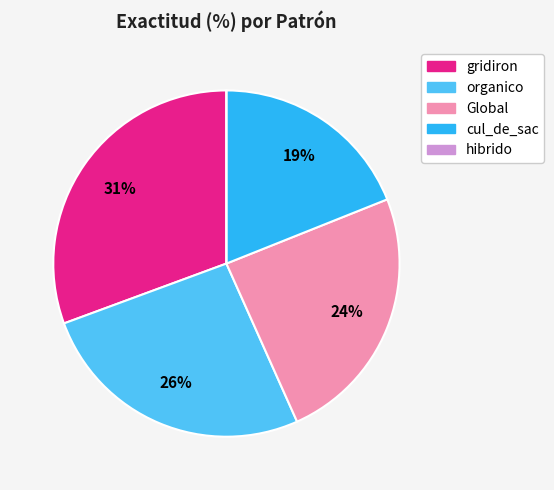

To the nearest percent, what portion does cul_de_sac represent?

19%